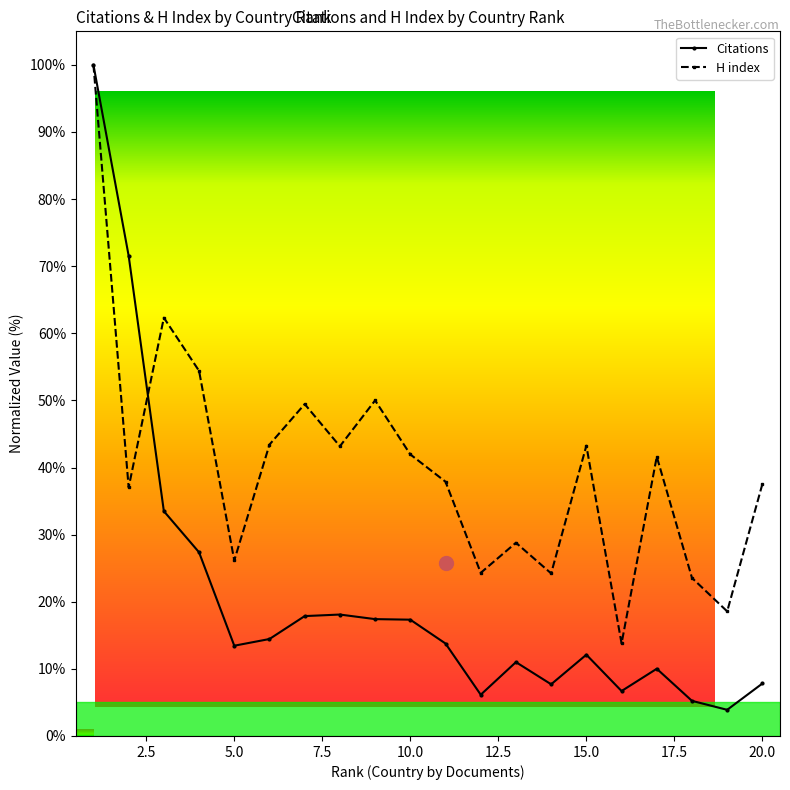

Is it true that H index equals 50.0 at 9?

True